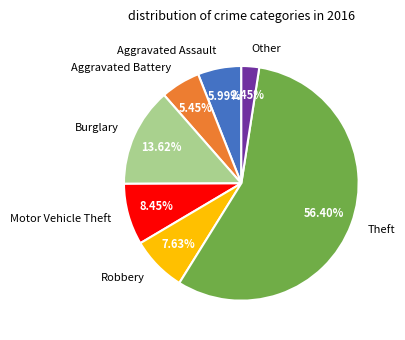

How many segments does this pie chart have?

7